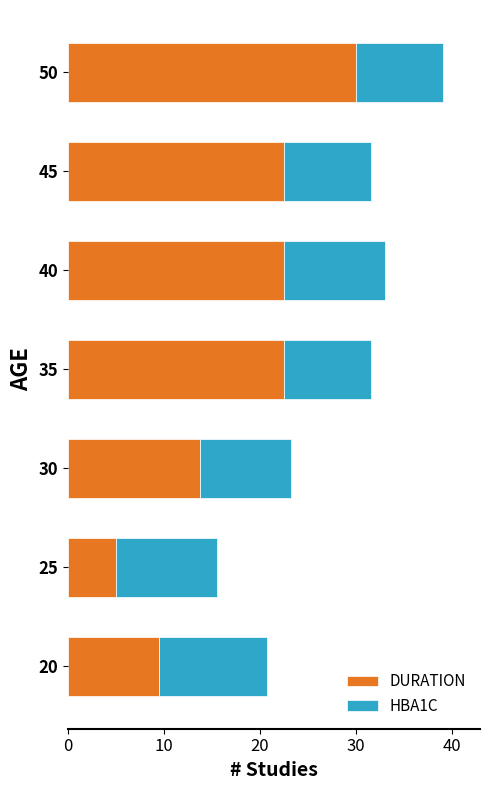

What is the sum of all DURATION values?

125.8